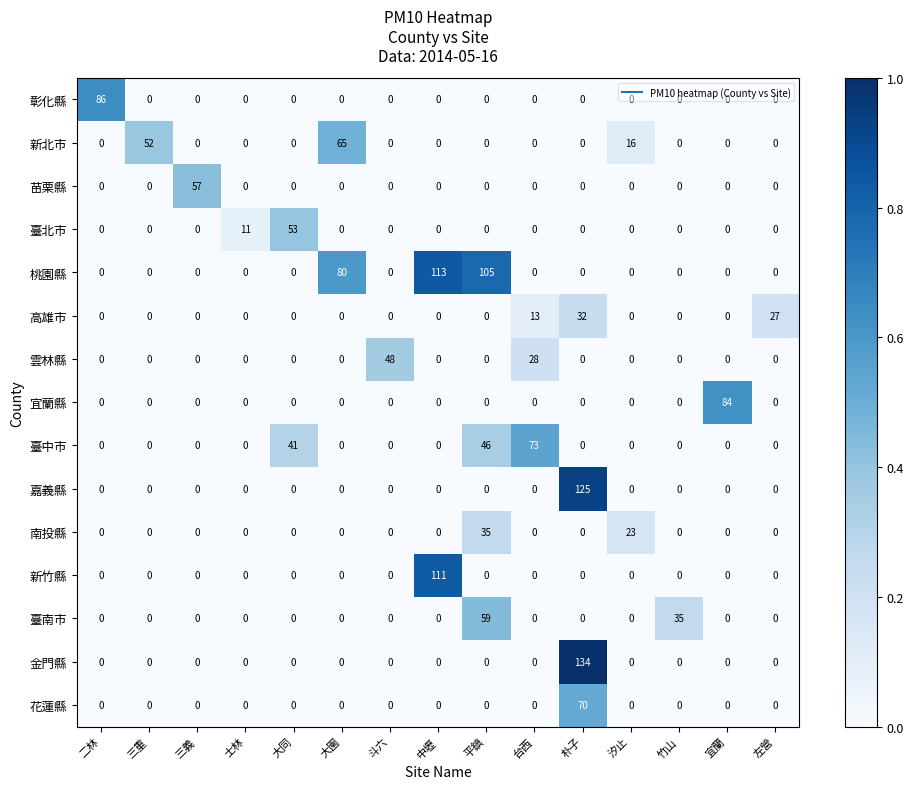

Which series has the largest range (max minus min)?

金門縣